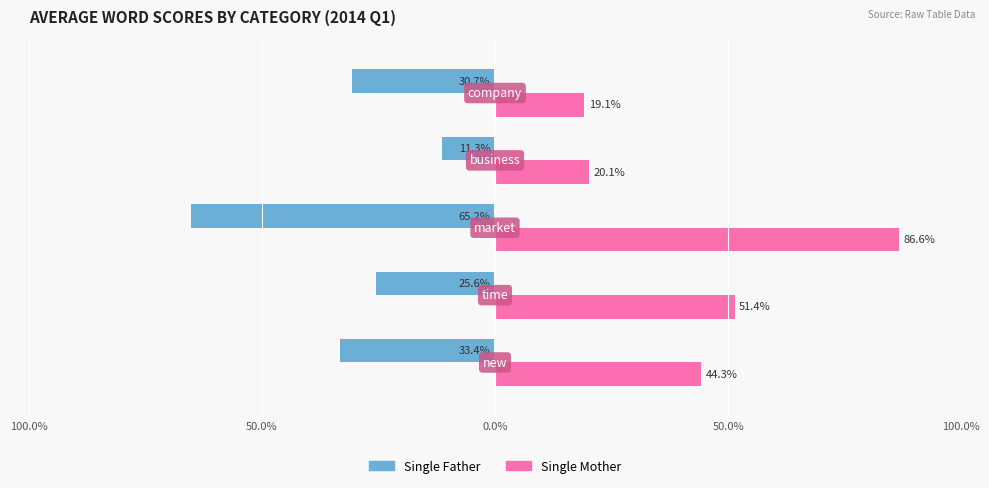

What are all the series names shown in the legend?

Single Father, Single Mother